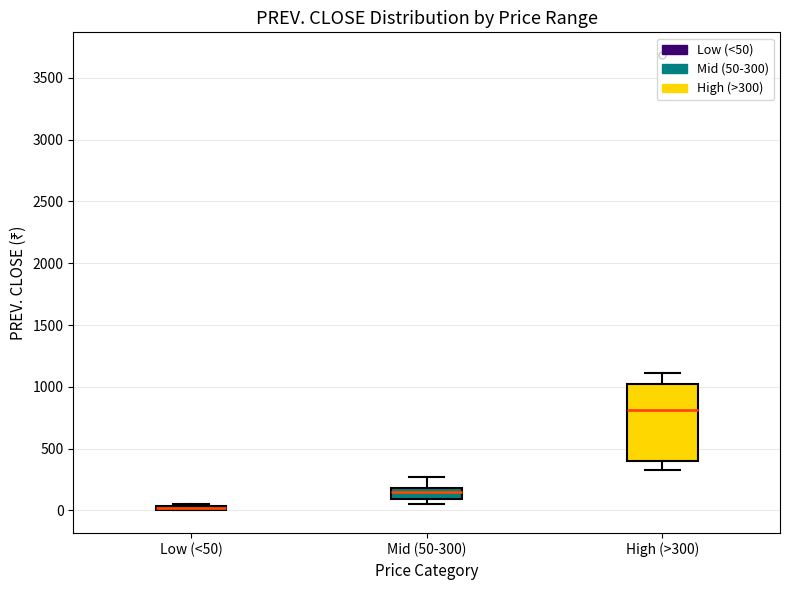

Where is the lower edge of the box for Low (<50) on the y-axis? The values are not printed on the chart, so give them approximately, as read against the axis.

0